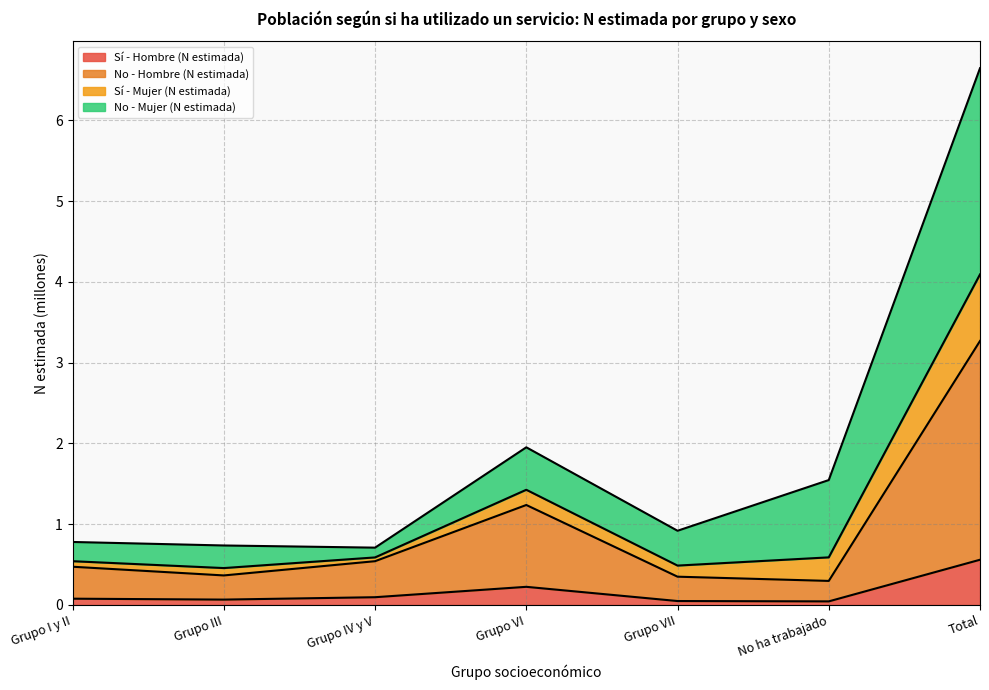

At which category is the sum across all series the highest?

Total